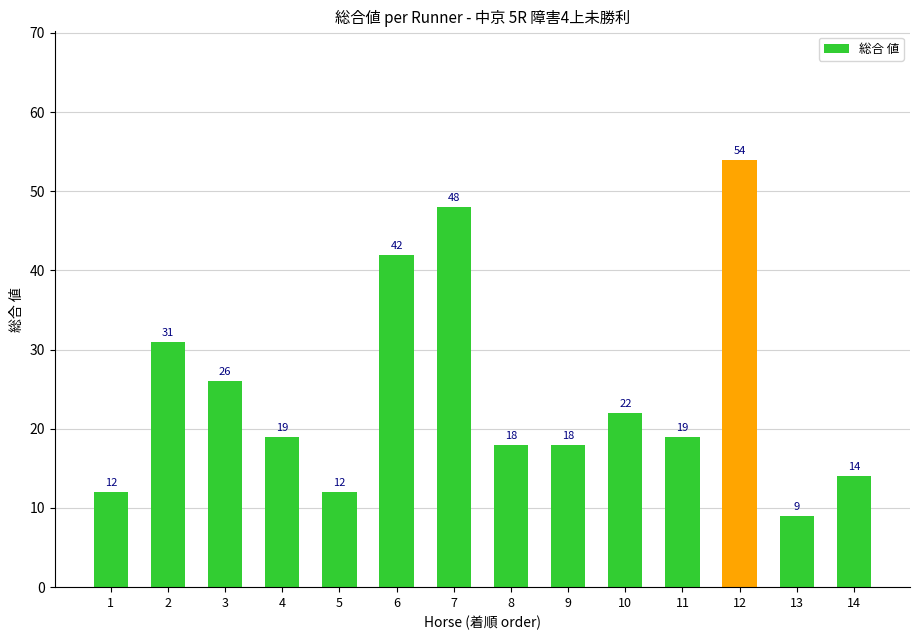

What is the minimum value shown in the chart?

9